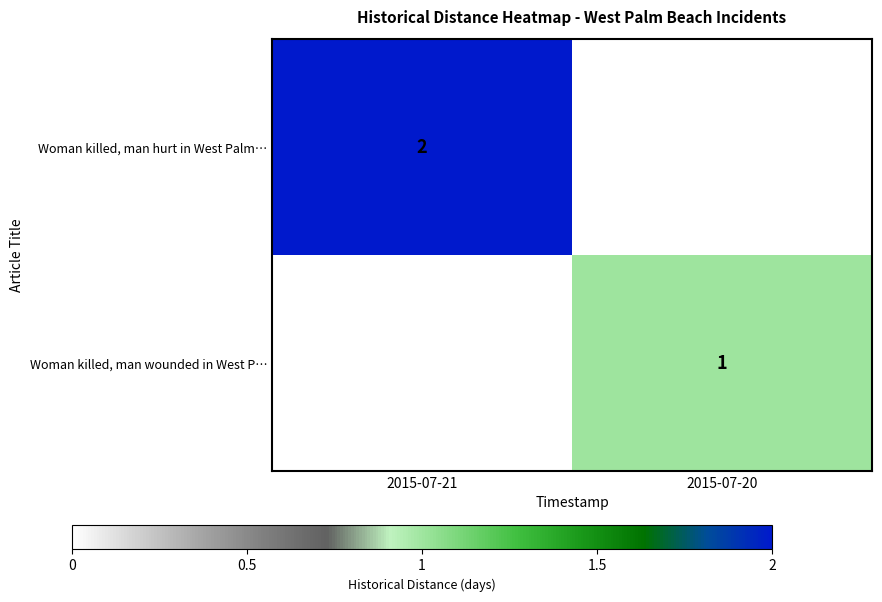

Between 2015-07-21 and 2015-07-20, which is larger?

2015-07-21